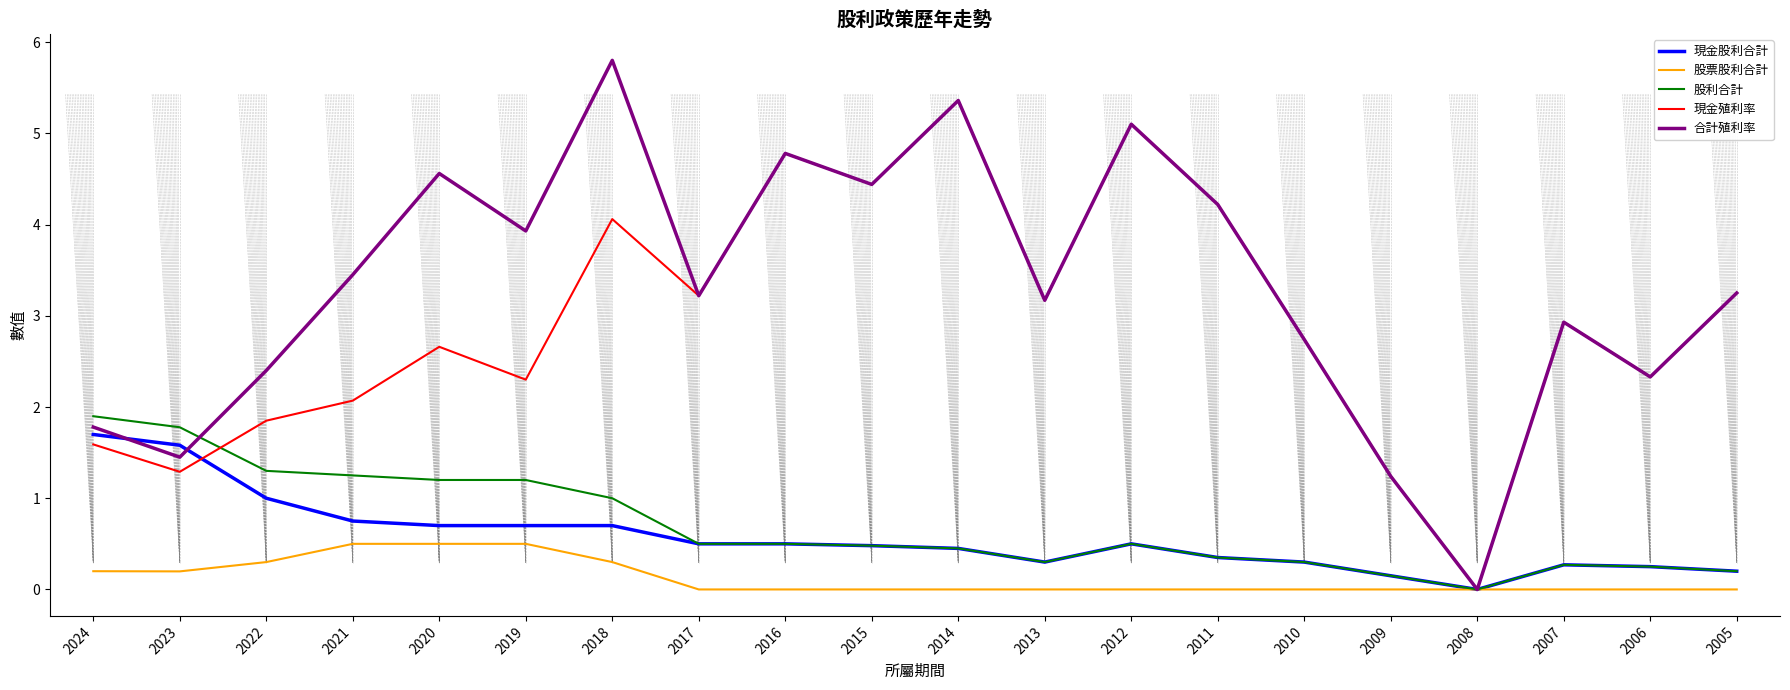

What is the sum of all 股票股利合計 values?

2.5